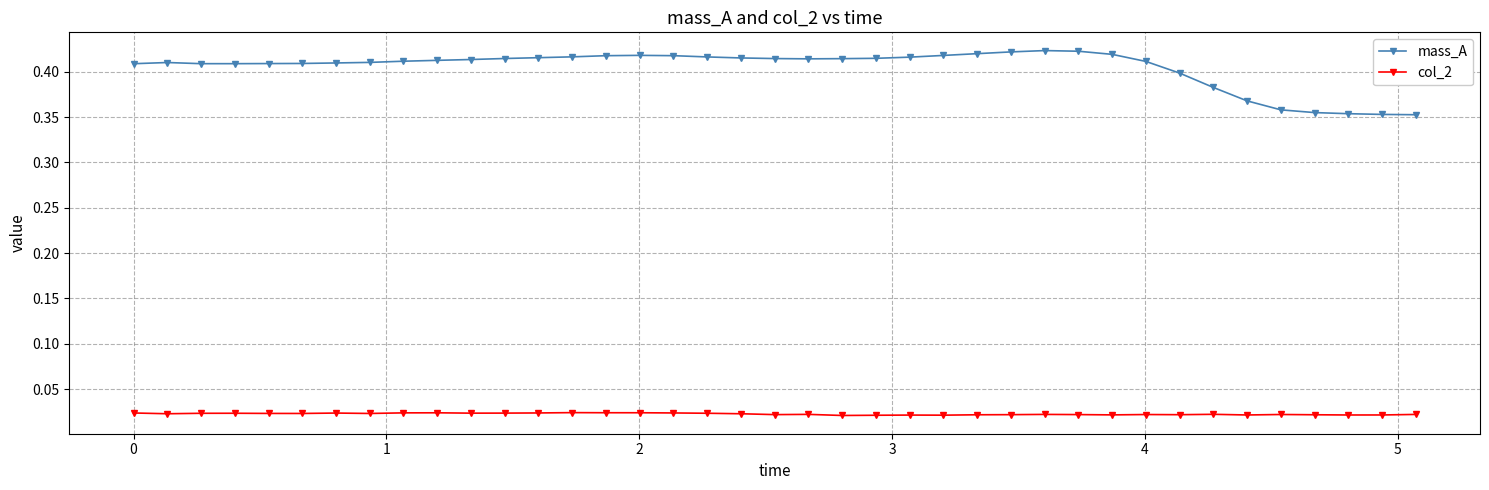

Which series has the largest range (max minus min)?

mass_A